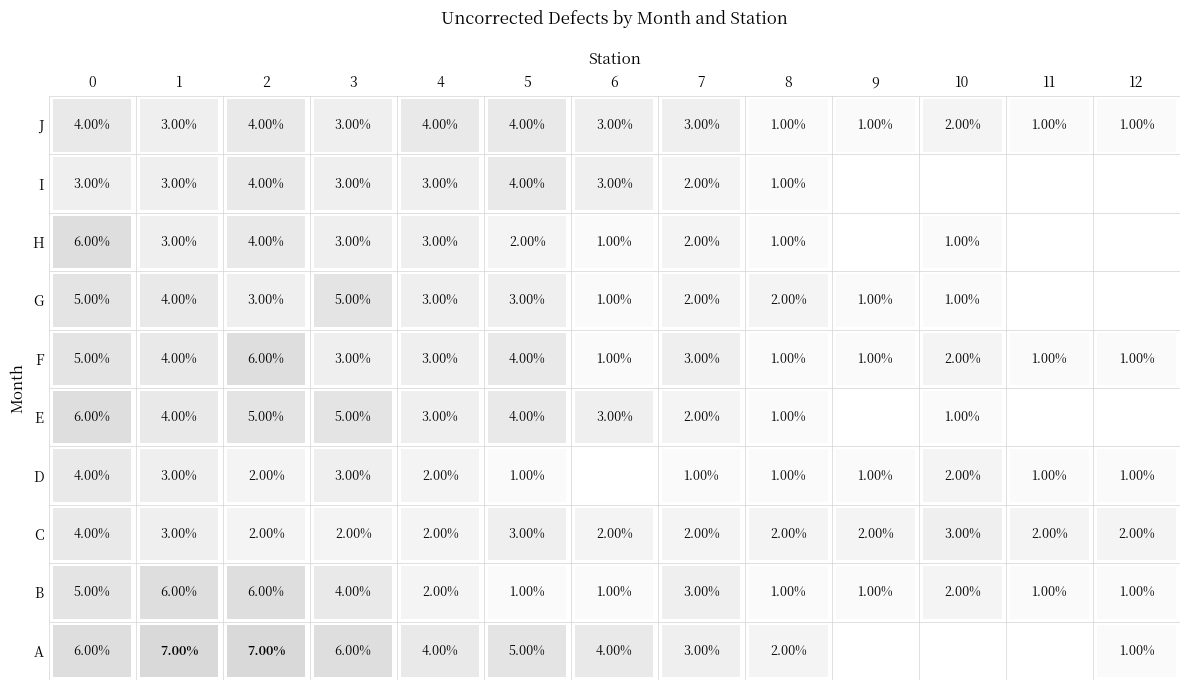

Reading left to right, list all the values displayed in this chart.

A: 6	7	7	6	4	5	4	3	2	0	0	0	1
B: 5	6	6	4	2	1	1	3	1	1	2	1	1
C: 4	3	2	2	2	3	2	2	2	2	3	2	2
D: 4	3	2	3	2	1	0	1	1	1	2	1	1
E: 6	4	5	5	3	4	3	2	1	0	1	0	0
F: 5	4	6	3	3	4	1	3	1	1	2	1	1
G: 5	4	3	5	3	3	1	2	2	1	1	0	0
H: 6	3	4	3	3	2	1	2	1	0	1	0	0
I: 3	3	4	3	3	4	3	2	1	0	0	0	0
J: 4	3	4	3	4	4	3	3	1	1	2	1	1